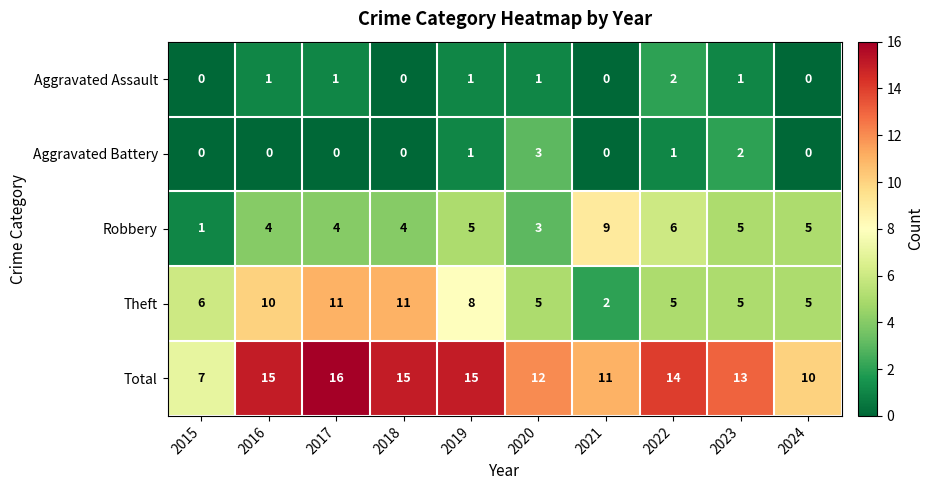

List the series in order of their peak value, highest first.

Total, Theft, Robbery, Aggravated Battery, Aggravated Assault